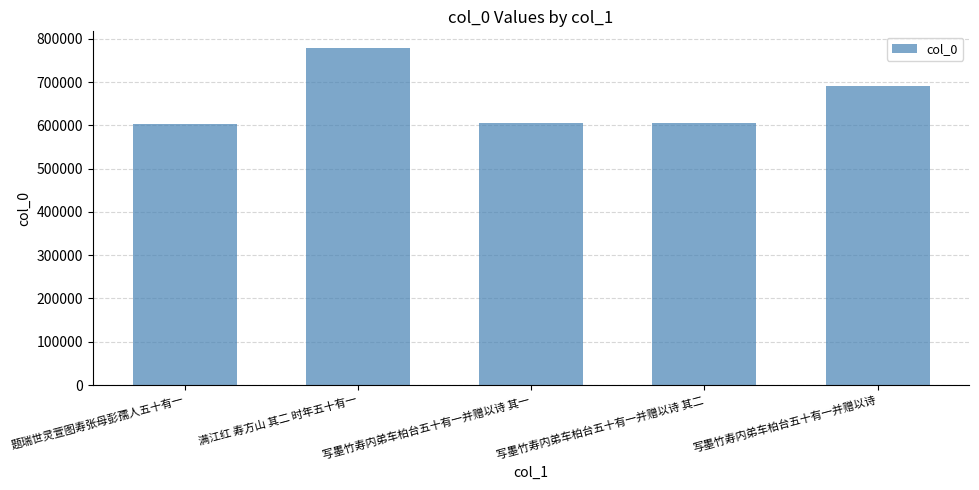

What is the label of the 4th bar from the left?

写墨竹寿内弟车柏台五十有一并赠以诗 其二